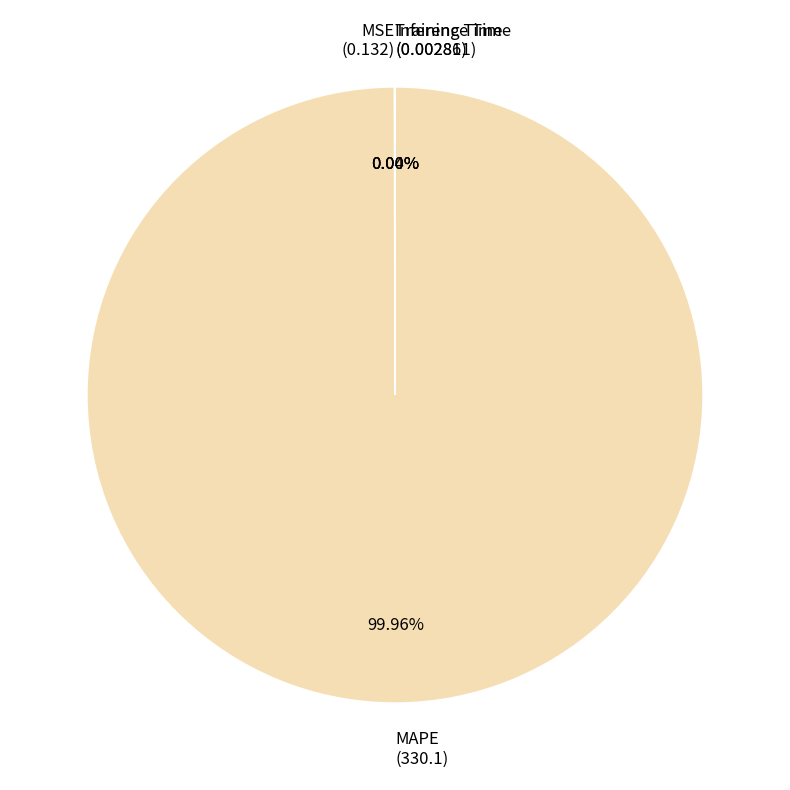

Does MAPE represent more than half of the total?

Yes